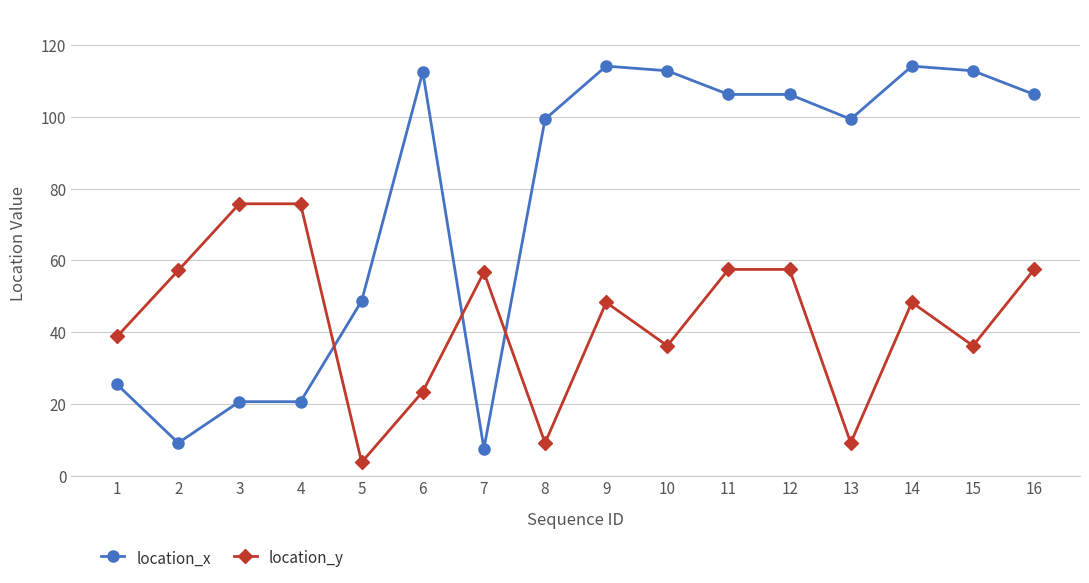

What is the total value across all series at 16?

163.8